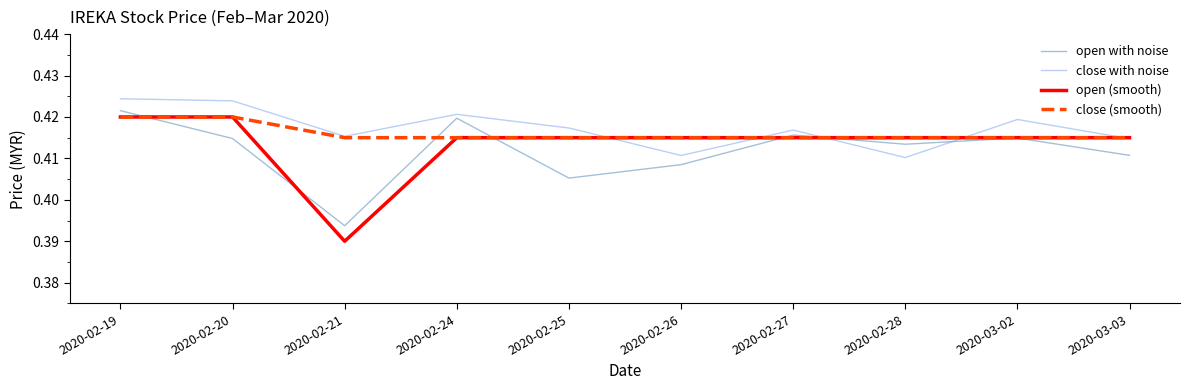

Which category has the highest value in the open with noise series?

2020-02-19